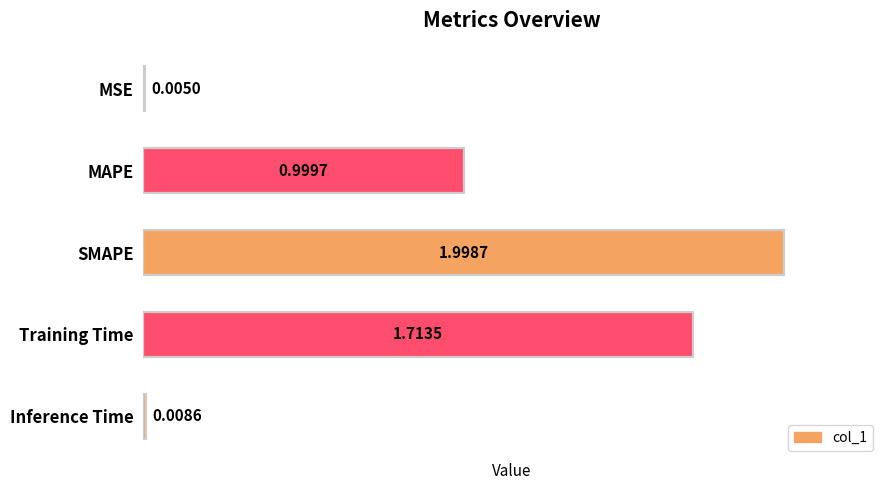

Are the bars horizontal?

Yes